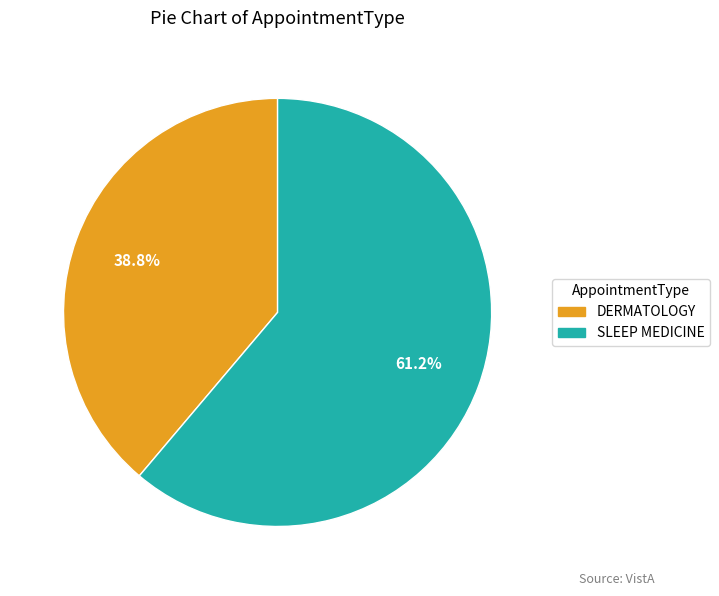

Combined, do DERMATOLOGY and SLEEP MEDICINE account for over 50%?

Yes